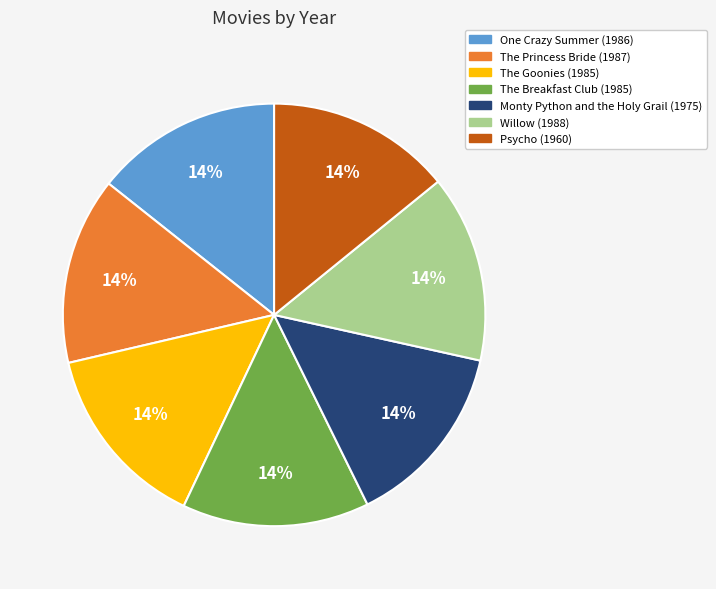

How many slices are in this pie chart?

7